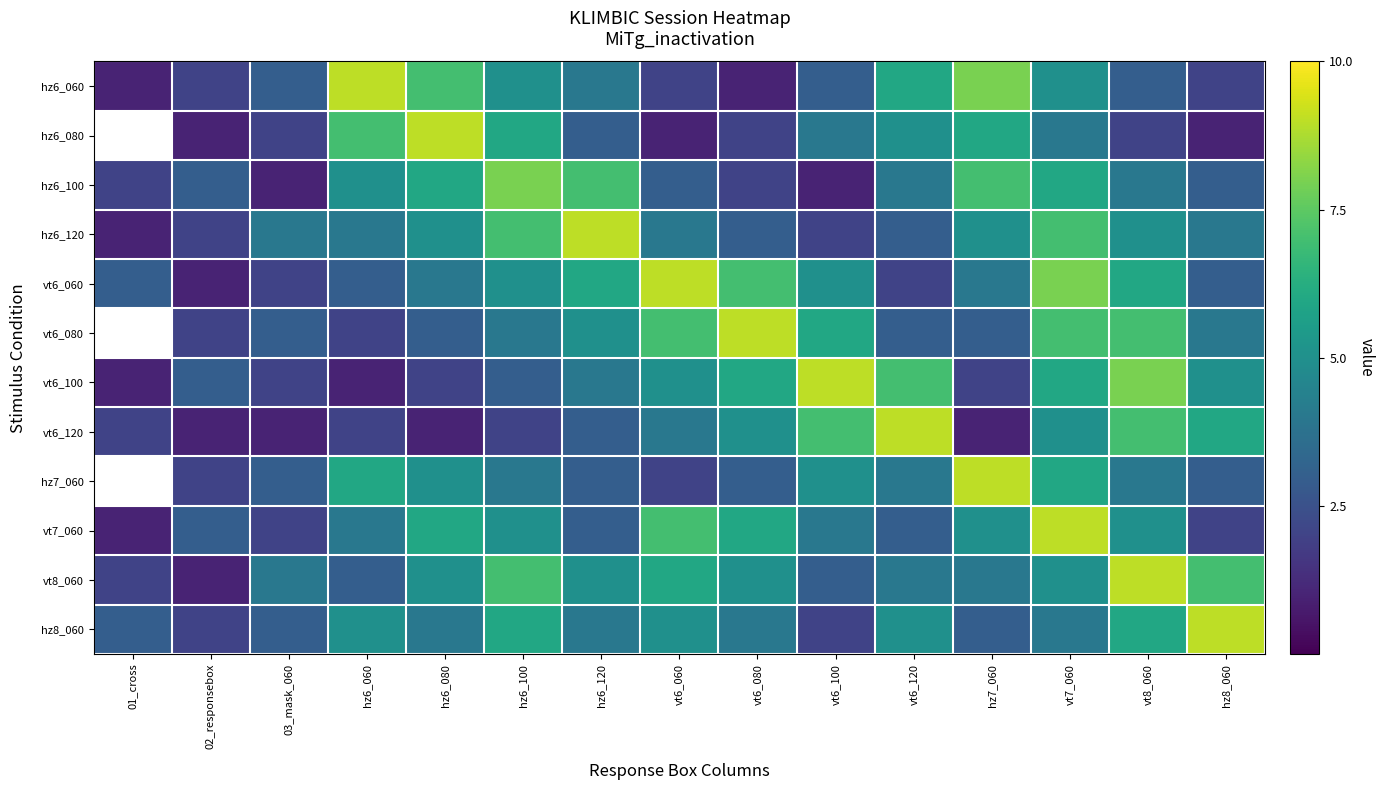

Which has a higher value, vt6_120 or vt8_060?

vt6_120